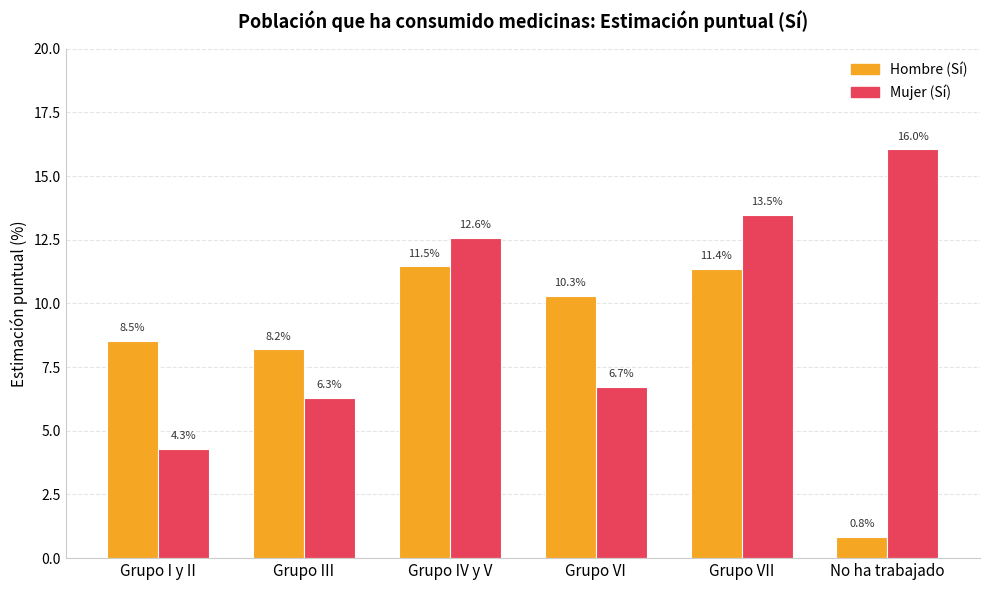

How many categories are shown in the chart?

6